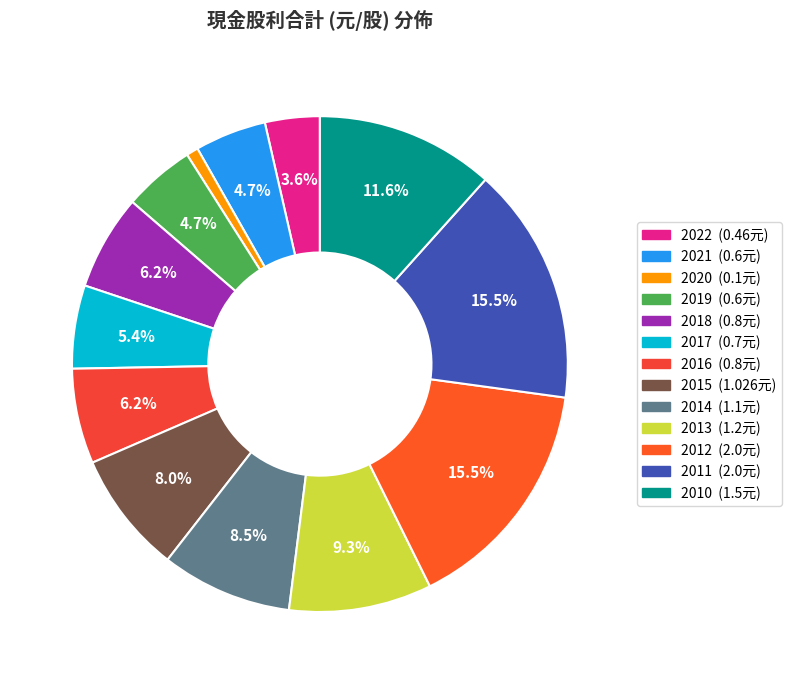

To the nearest percent, what is the difference between the 2020 and 2017 slice percentages?

5%